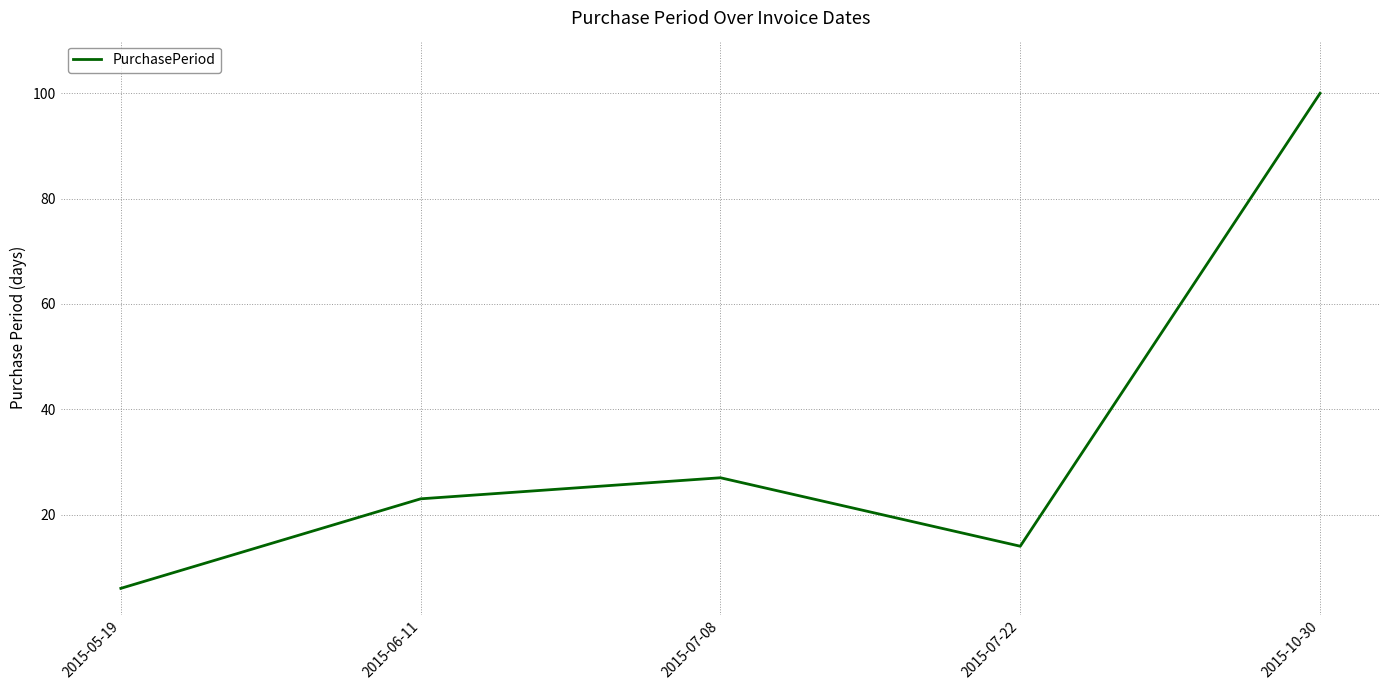

What is the difference between the maximum and second lowest values?

86